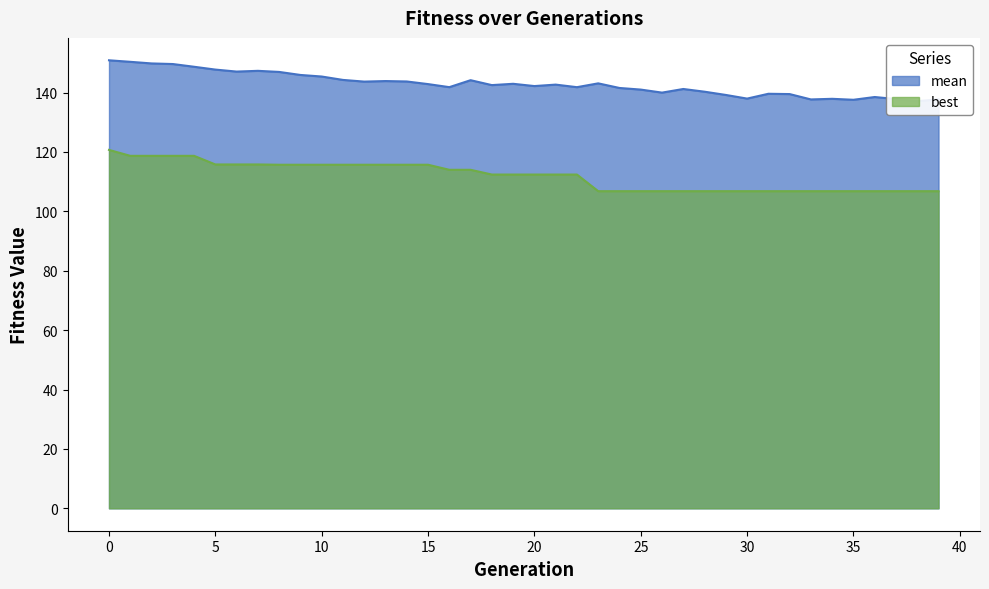

What is the approximate value of mean at 31?

139.6